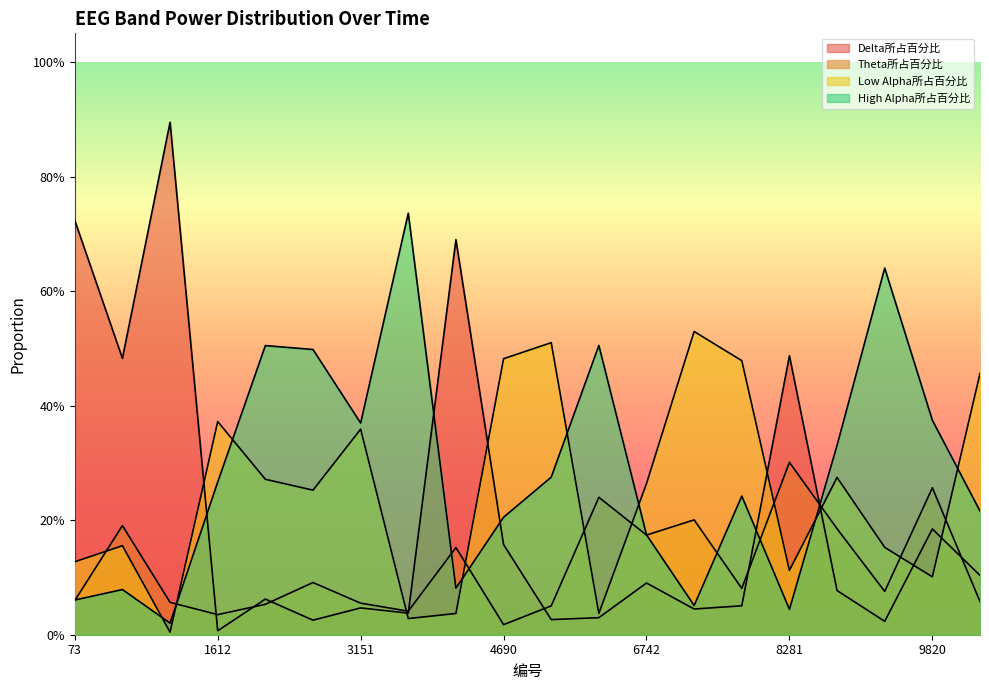

What is the difference between the maximum and second lowest values in the High Alpha所占百分比 series?

0.7